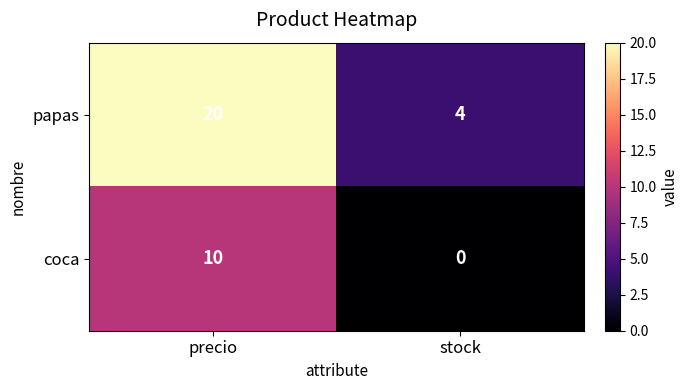

True or false: papas has a value of 4 at stock.

True